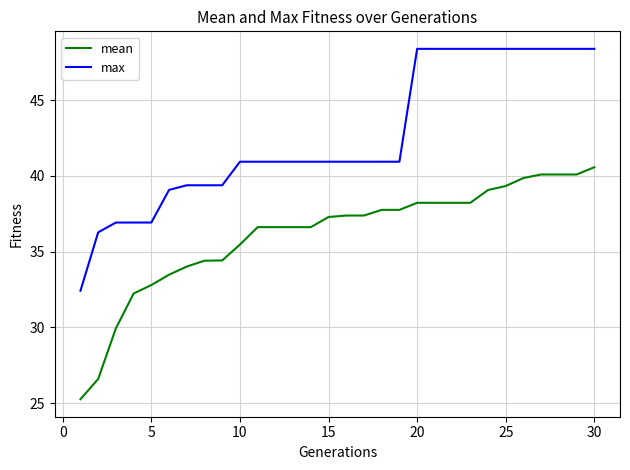

List the series in order of their overall mean, highest first.

max, mean